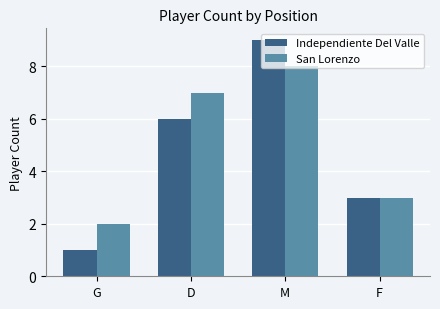

How many values in the Independiente Del Valle series are below 6?

2